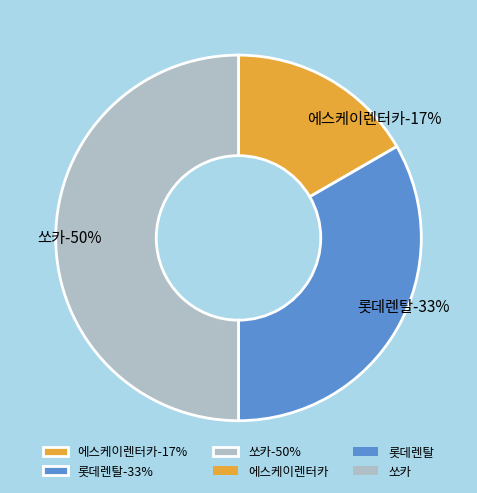

What percentage do 에스케이렌터카 and 쏘카 together represent?

66.7%